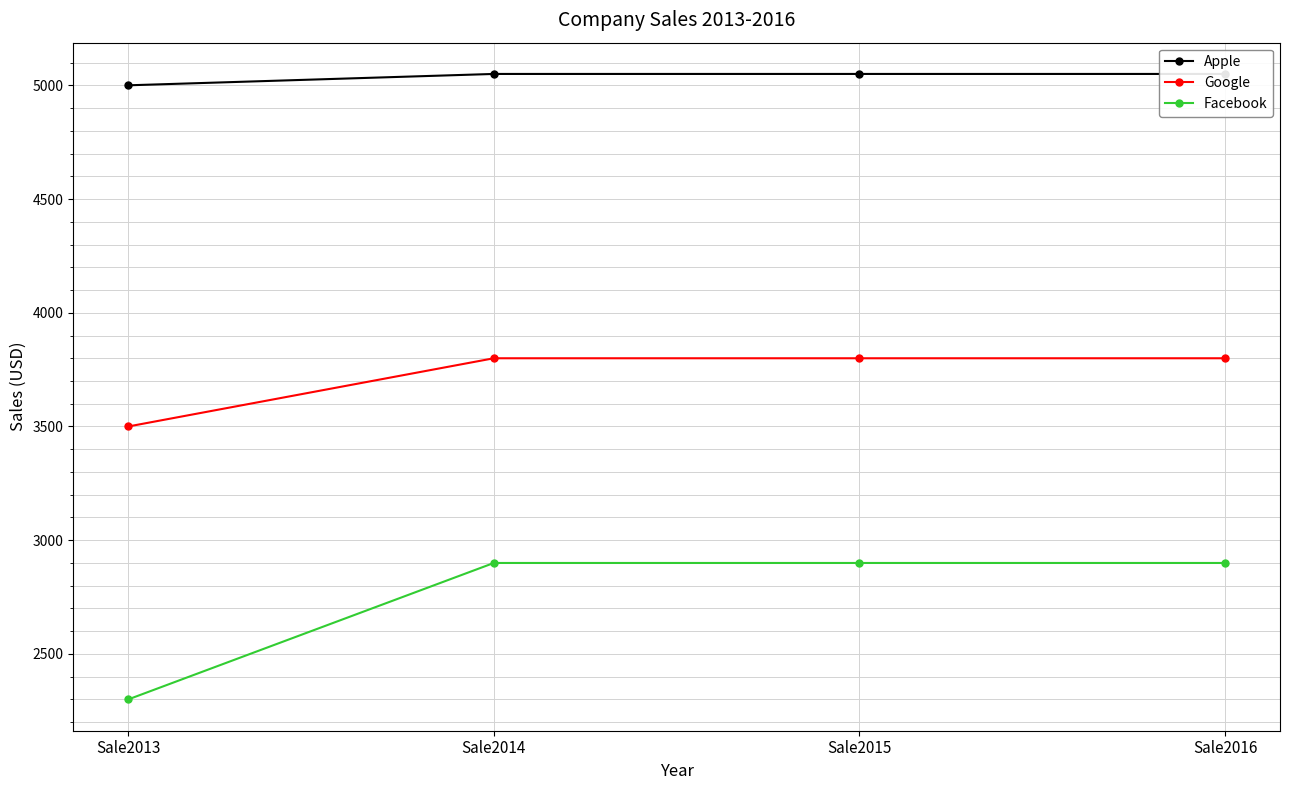

How many data points in Apple are less than 5050?

1